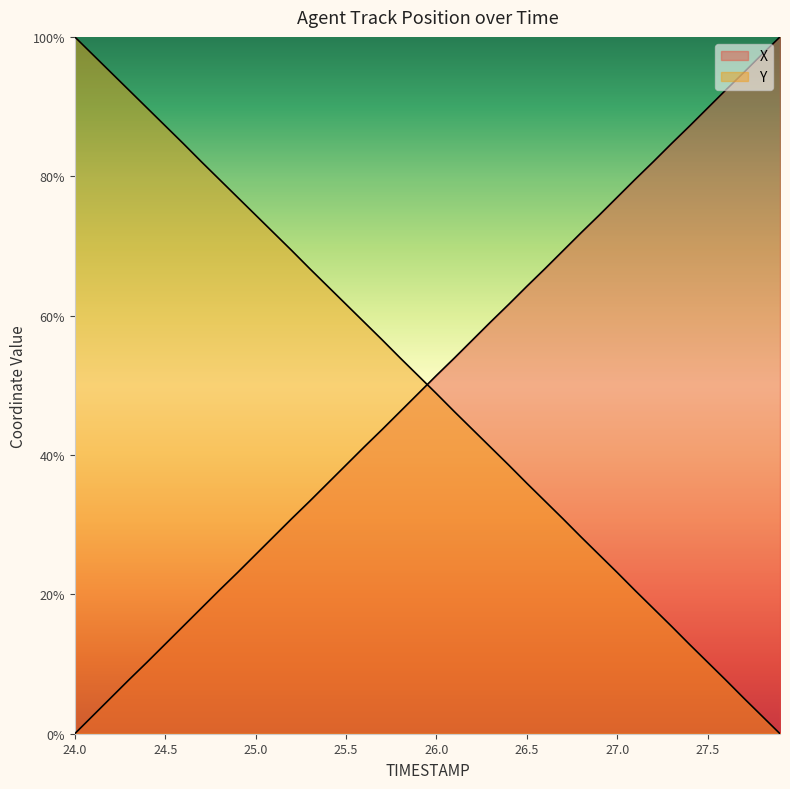

What is the total value across all series at 25.7?

100.2